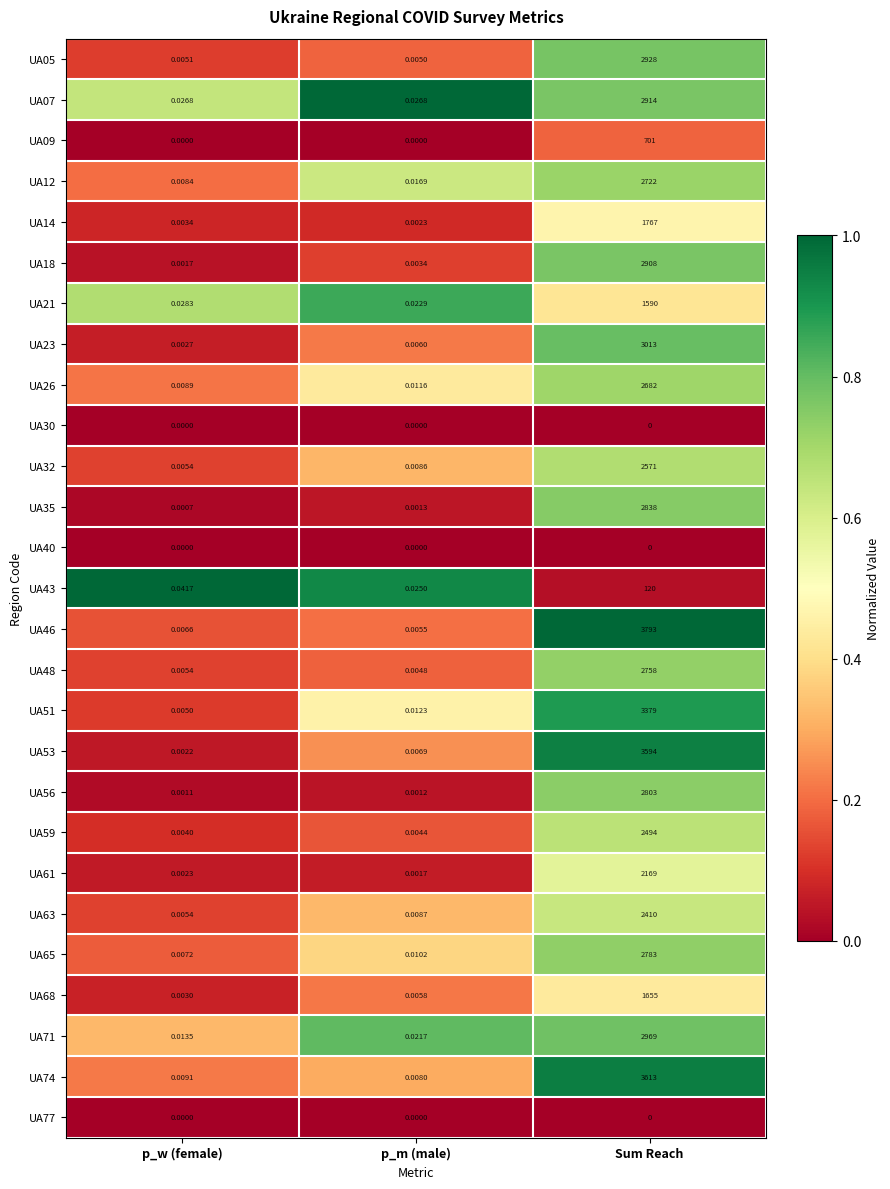

Is the value of UA63 at Sum Reach greater than the value of UA35 at p_w (female)?

Yes